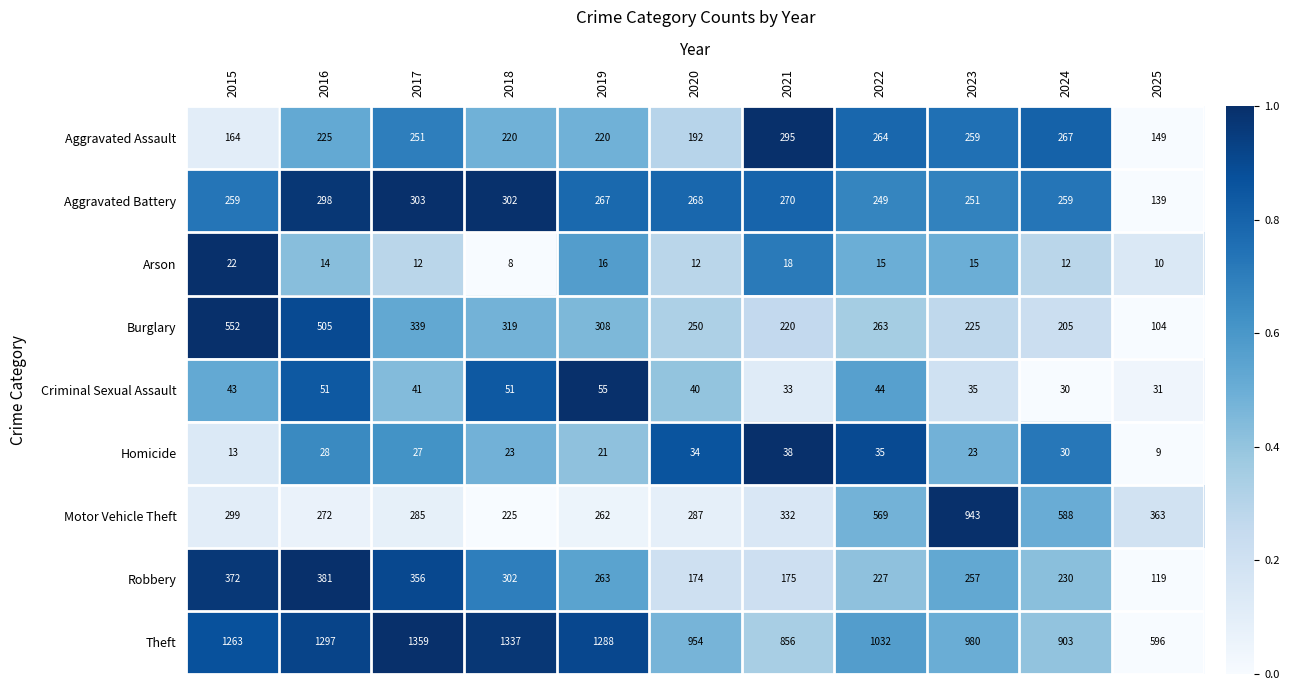

Is the value of Robbery at 2018 greater than the value of Burglary at 2021?

Yes